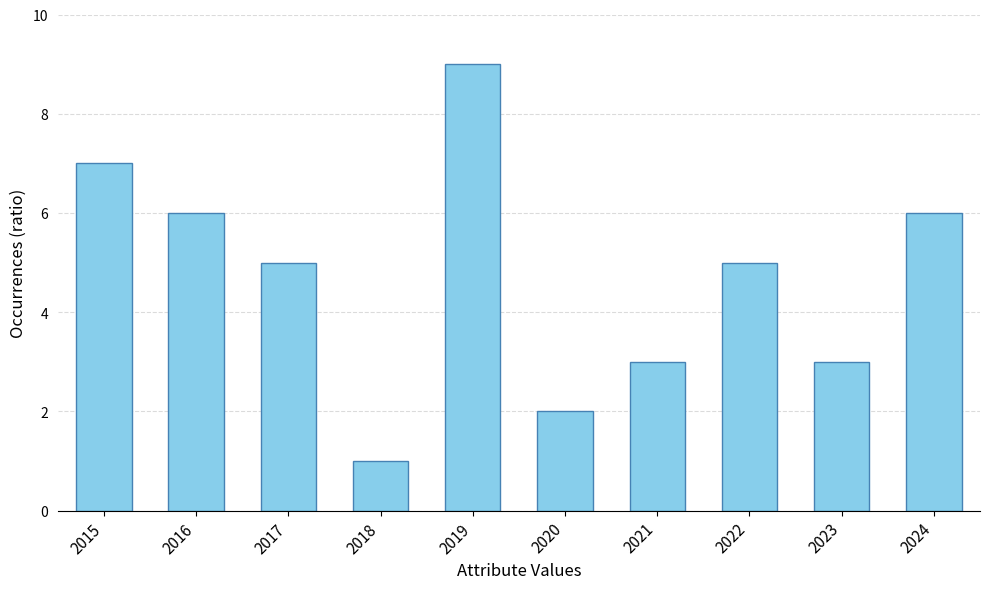

The chart shows a value of 8 at 2016. True or false?

False